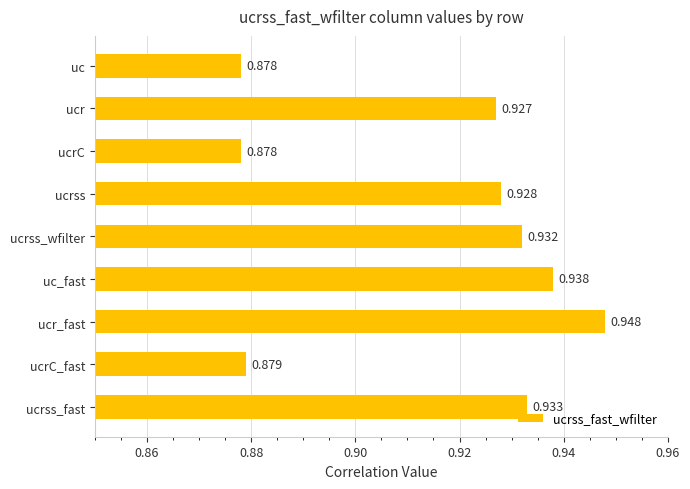

At which category does the chart reach its peak across all series?

ucr_fast